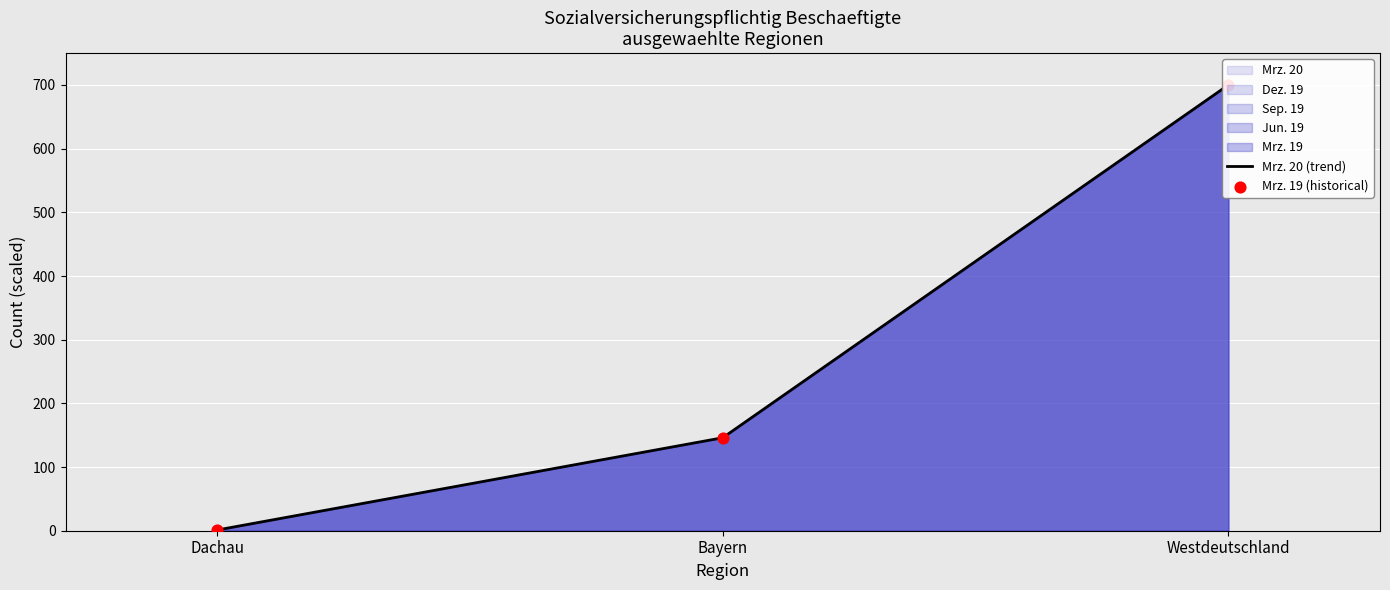

At which category is the sum across all series the highest?

Westdeutschland